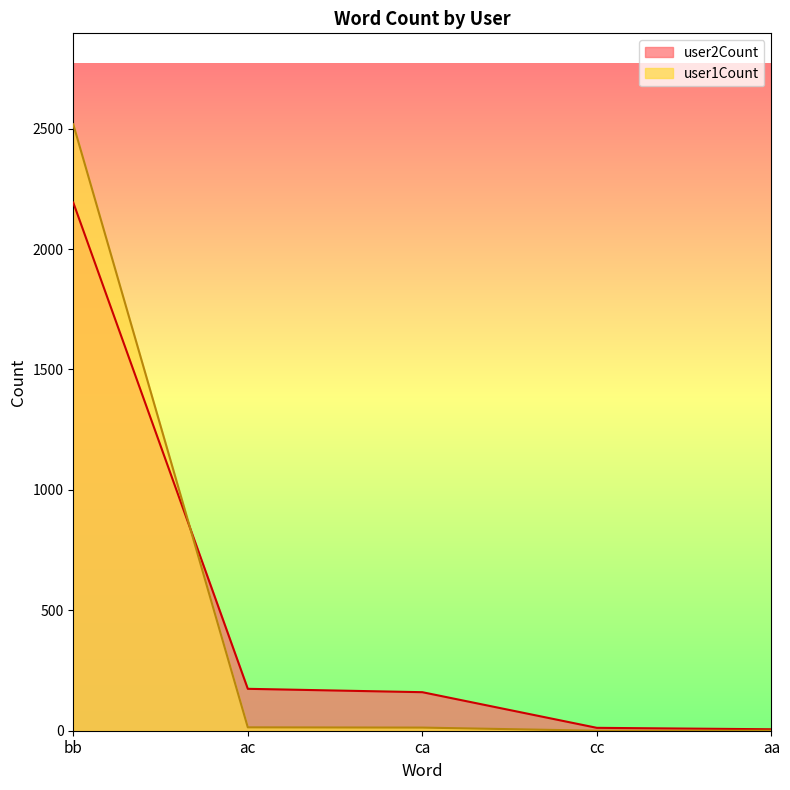

What position from the right is cc?

2